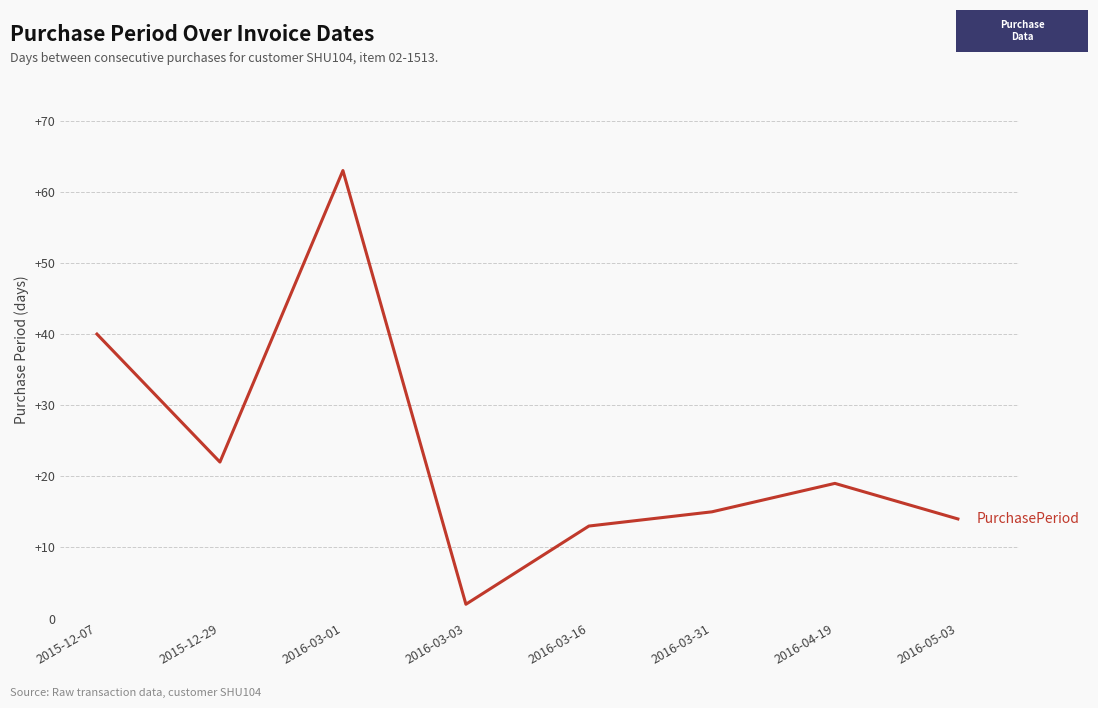

How many interior local valleys (lower than both neighbors) does the data have?

2